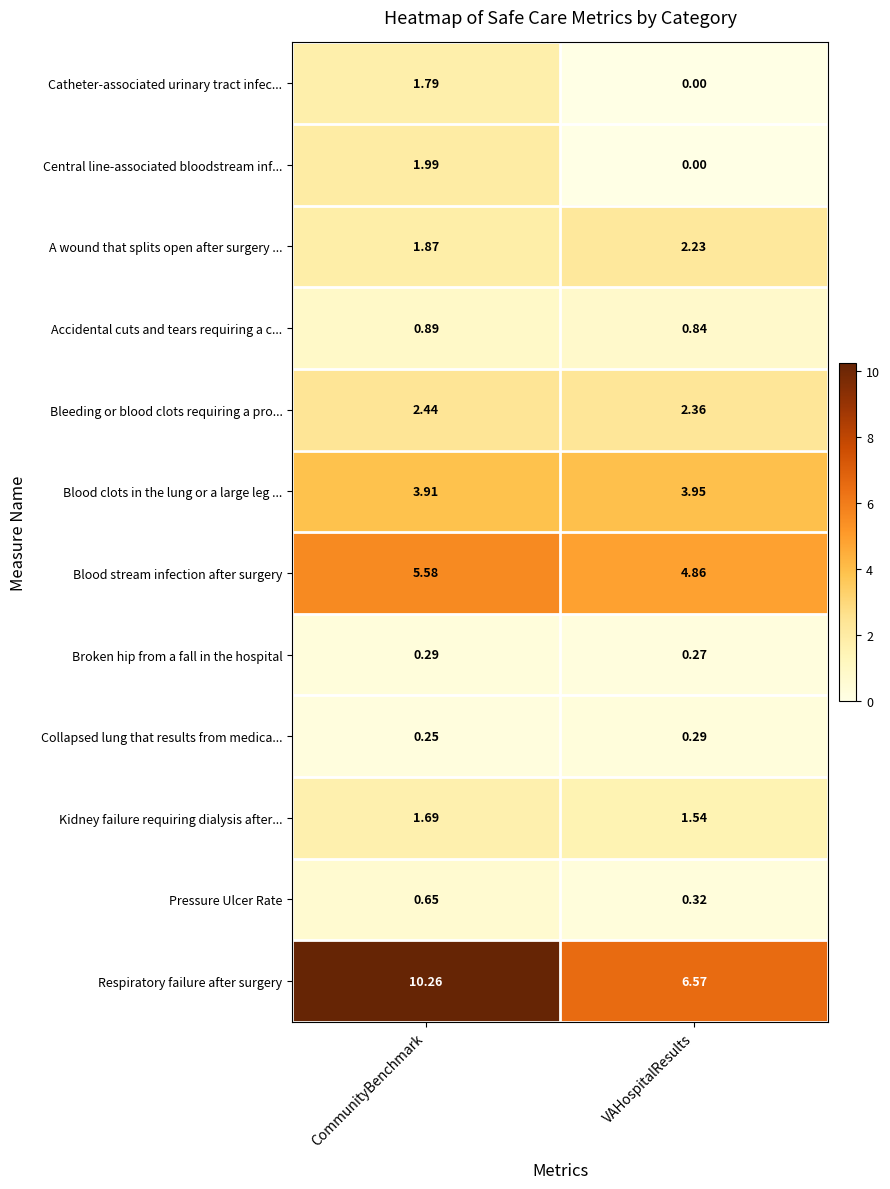

List the labels in order of A wound that splits open after surgery ... value, smallest first.

CommunityBenchmark, VAHospitalResults